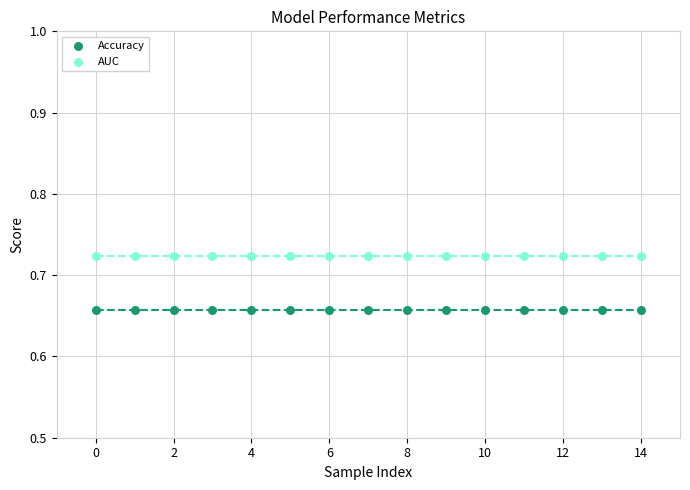

What are all the series names shown in the legend?

Accuracy, AUC